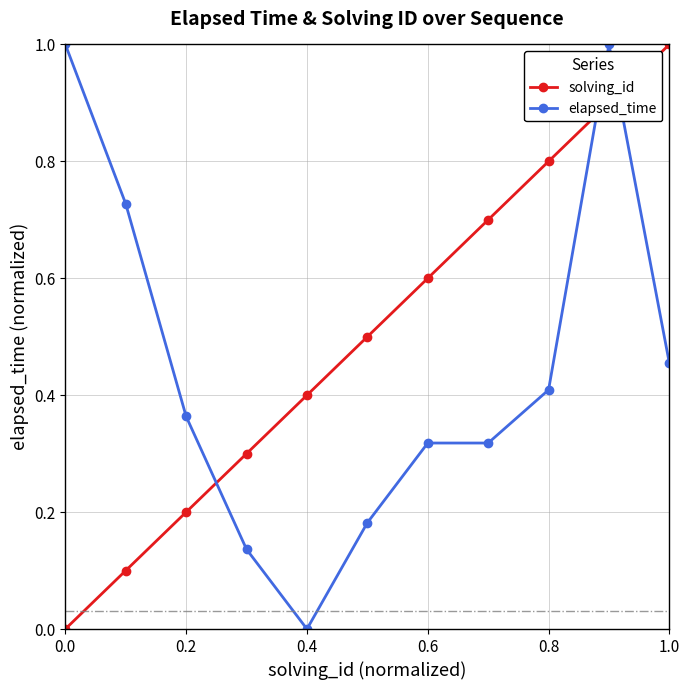

How many lines are shown in the chart?

2